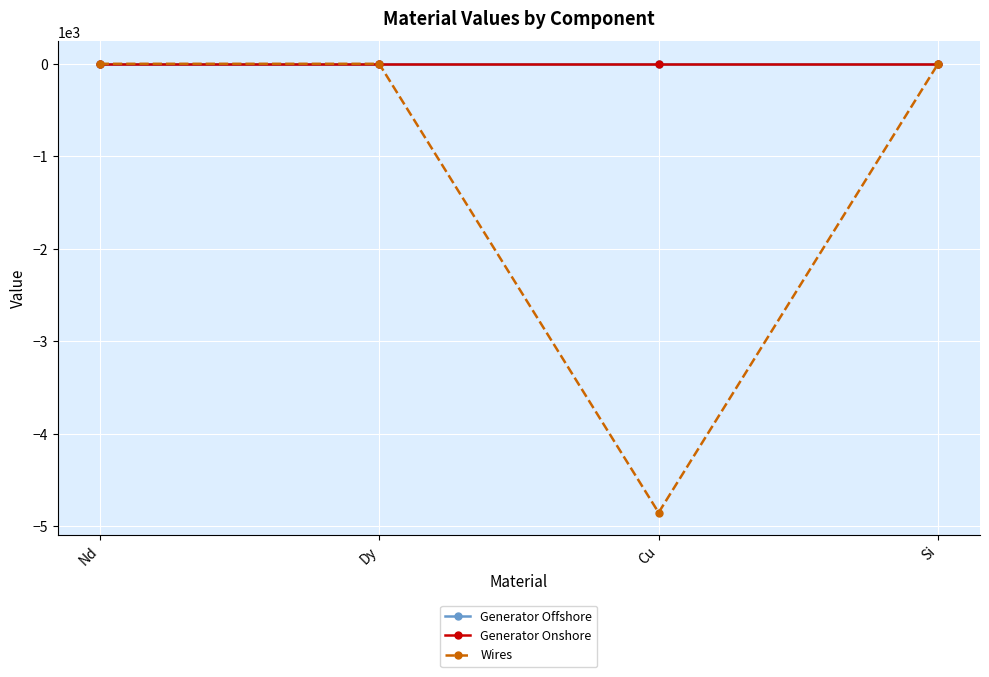

What is the label of the 4th point from the right?

Nd